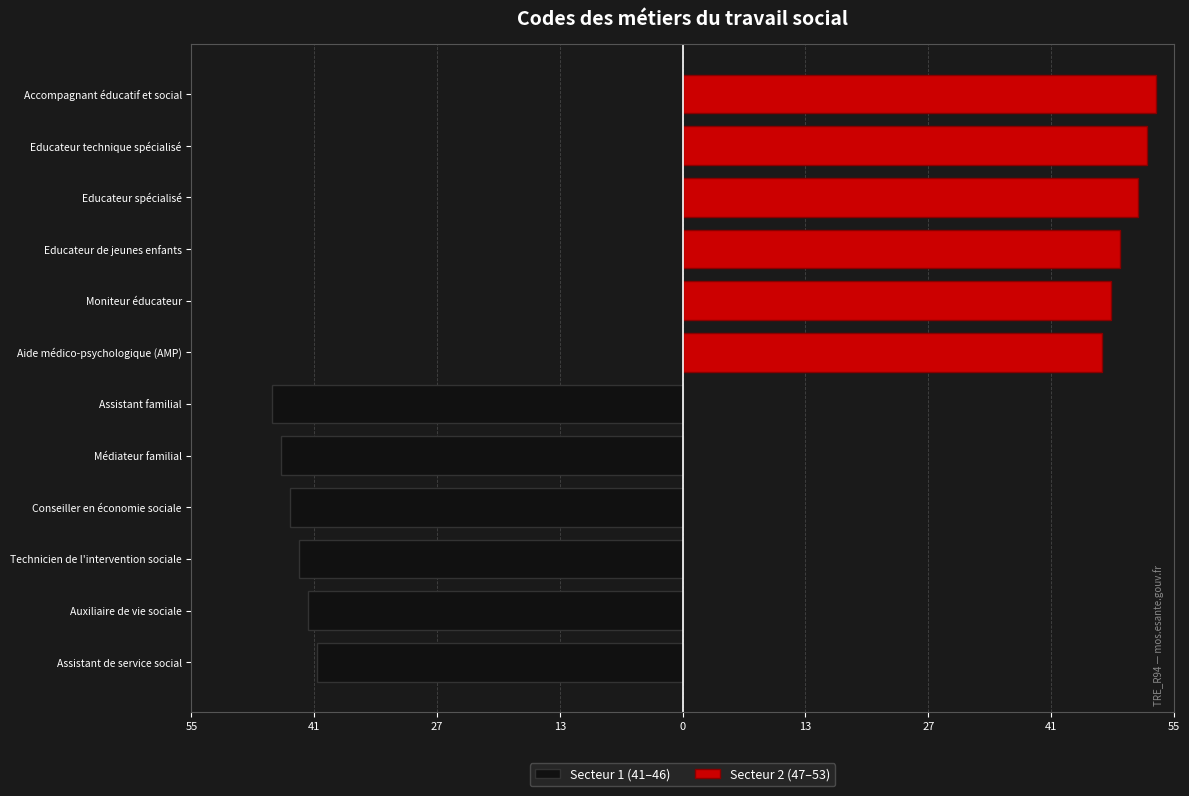

How many data points in Secteur 1 (41–46) are above -43?

2